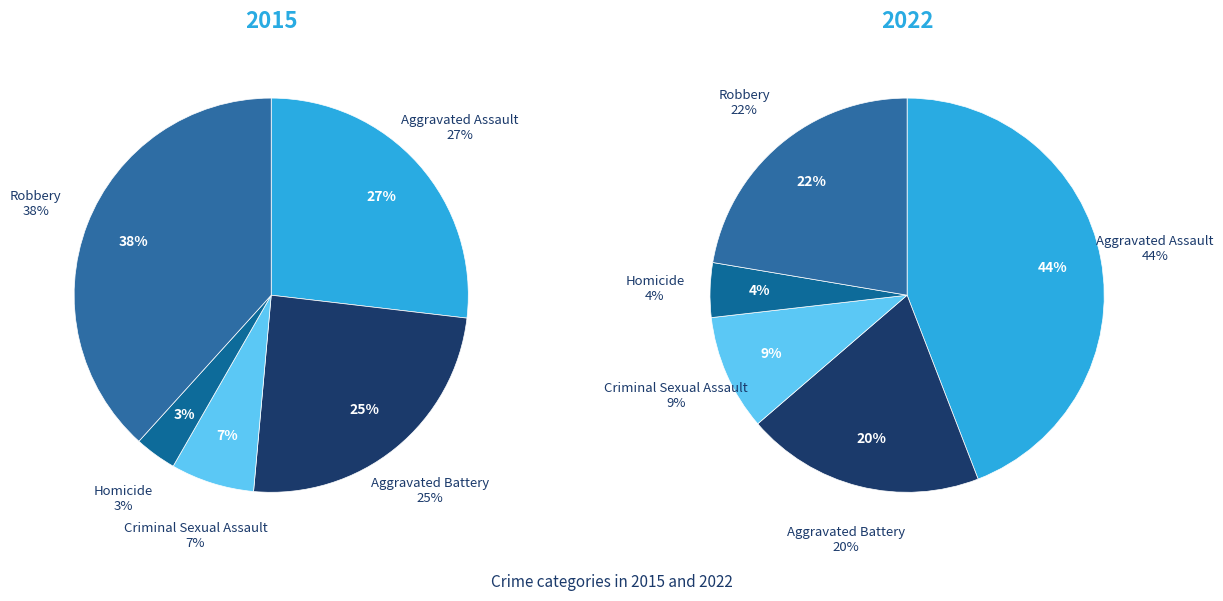

What is the smallest slice in the pie chart?

Homicide